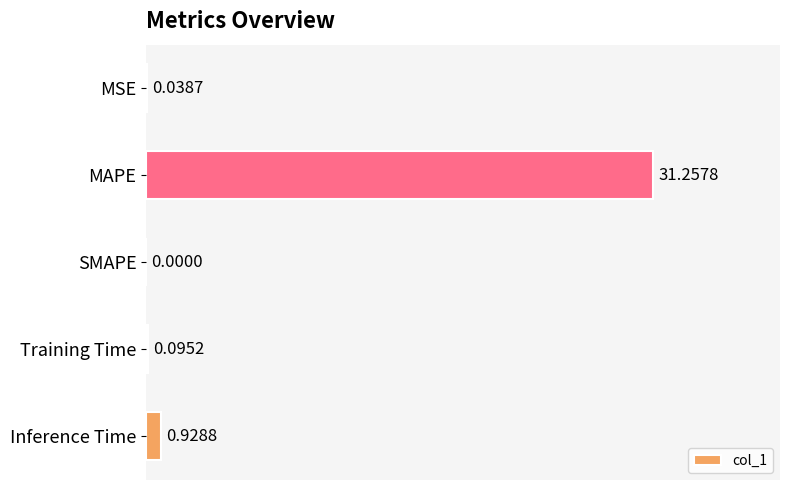

What is the change in value from MSE to Inference Time?

+0.9